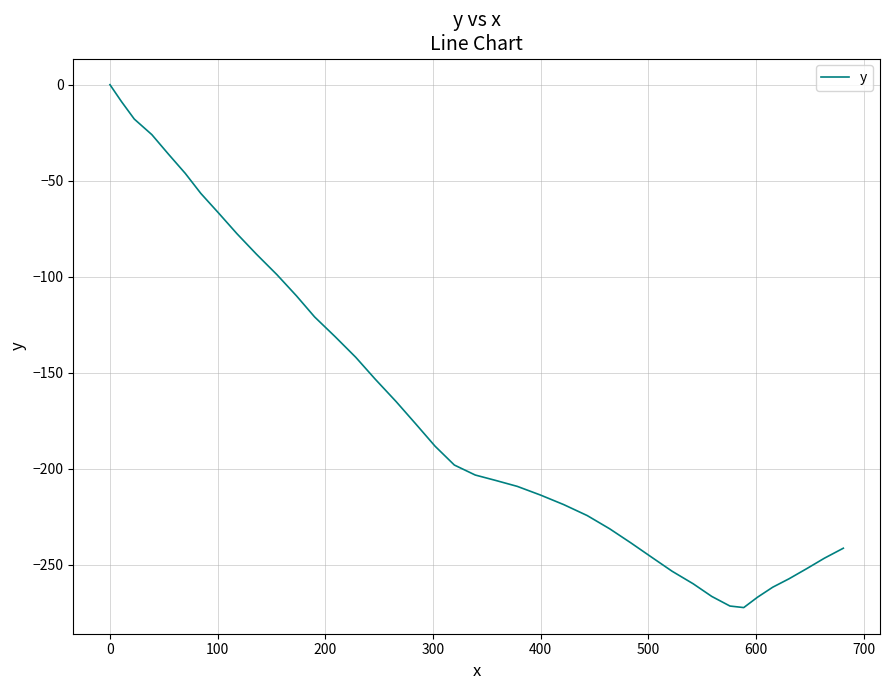

What is the minimum value shown in the chart?

-272.2